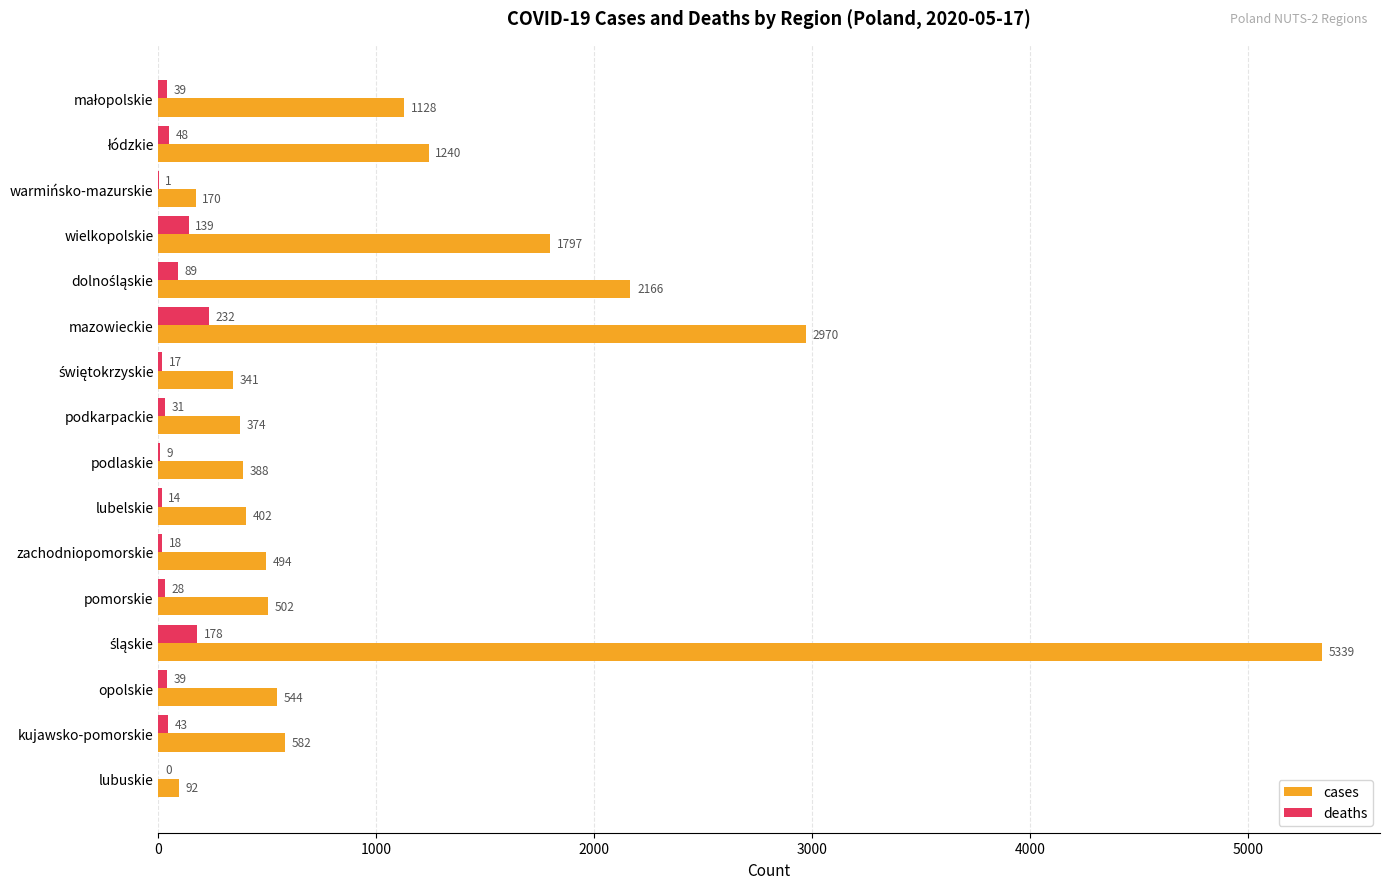

The cases series shows 544 at opolskie. True or false?

True